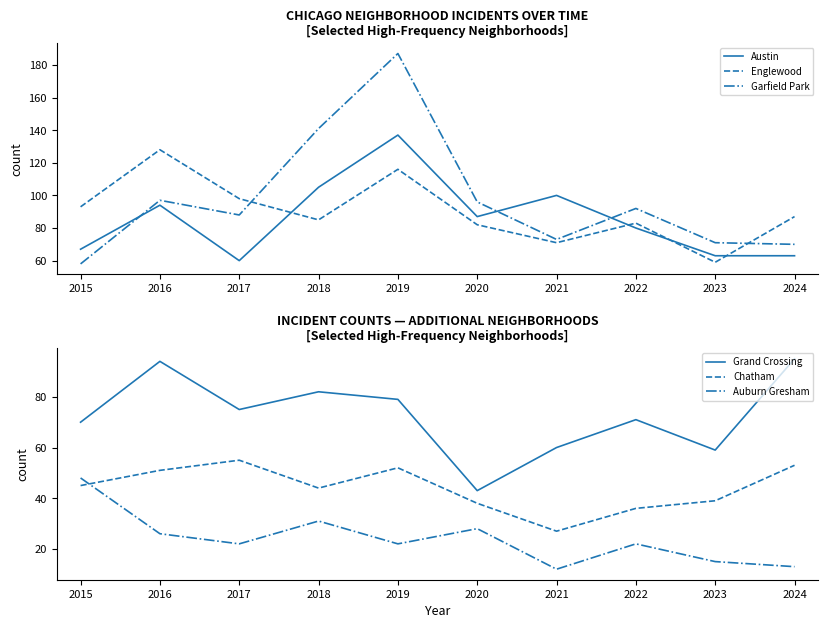

Which series ends up on top after the final intersection of Austin and Garfield Park?

Garfield Park